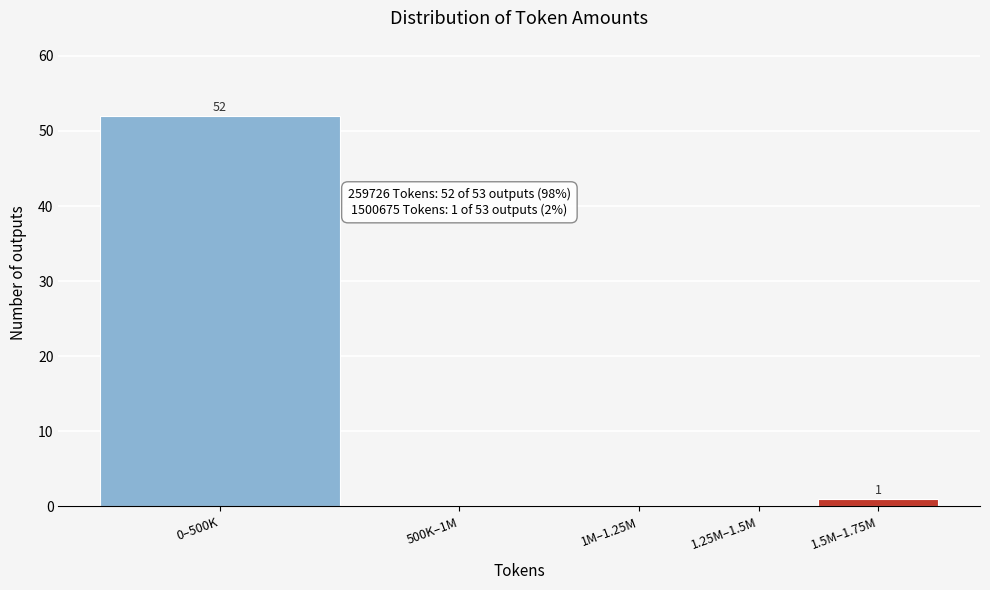

Reading left to right, list all the values displayed in this chart.

0–500K=52	500K–1M=0	1M–1.25M=0	1.25M–1.5M=0	1.5M–1.75M=1